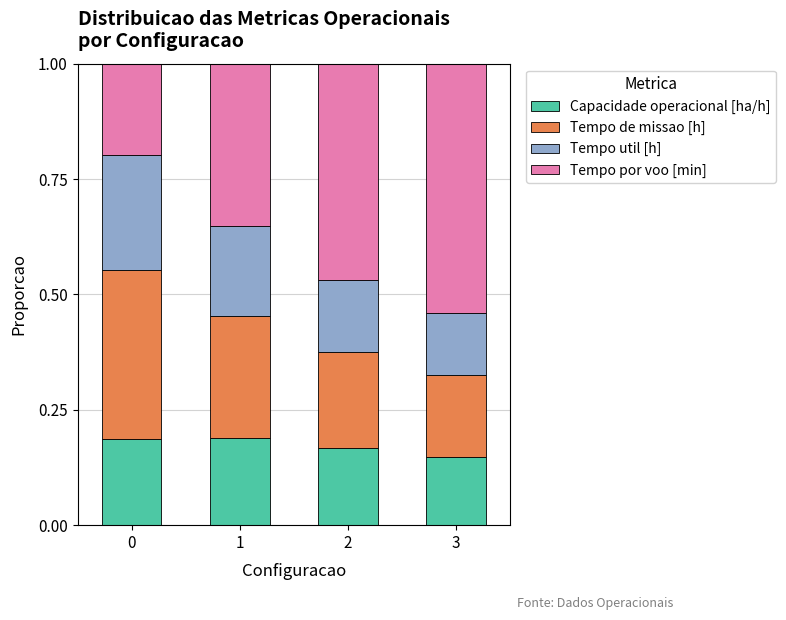

How many Capacidade operacional [ha/h] values are between 0 and 1?

4